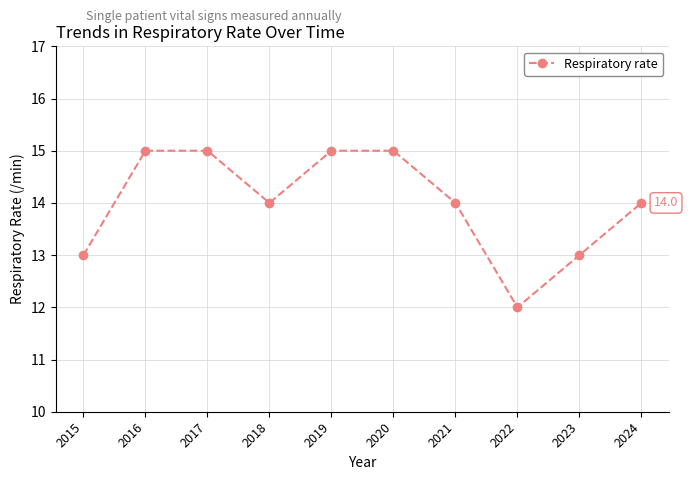

Reading right to left, extract all data points from this chart.

14	13	12	14	15	15	14	15	15	13